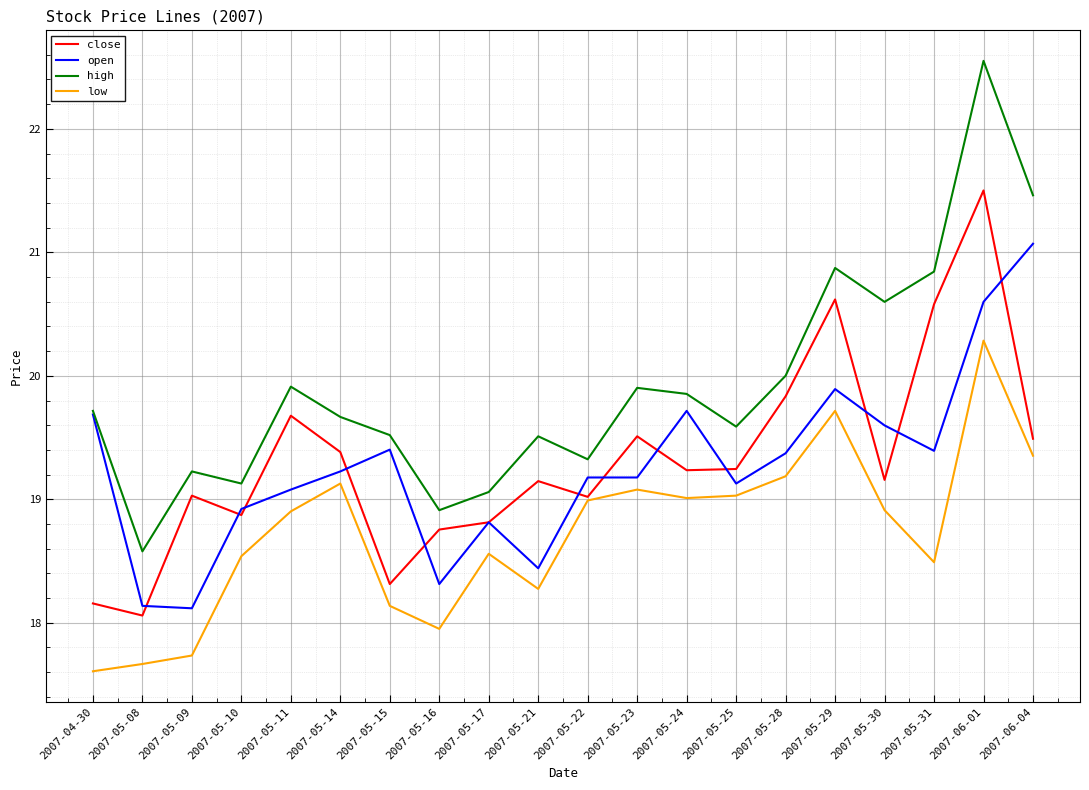

What is the average value of the close series?

19.3